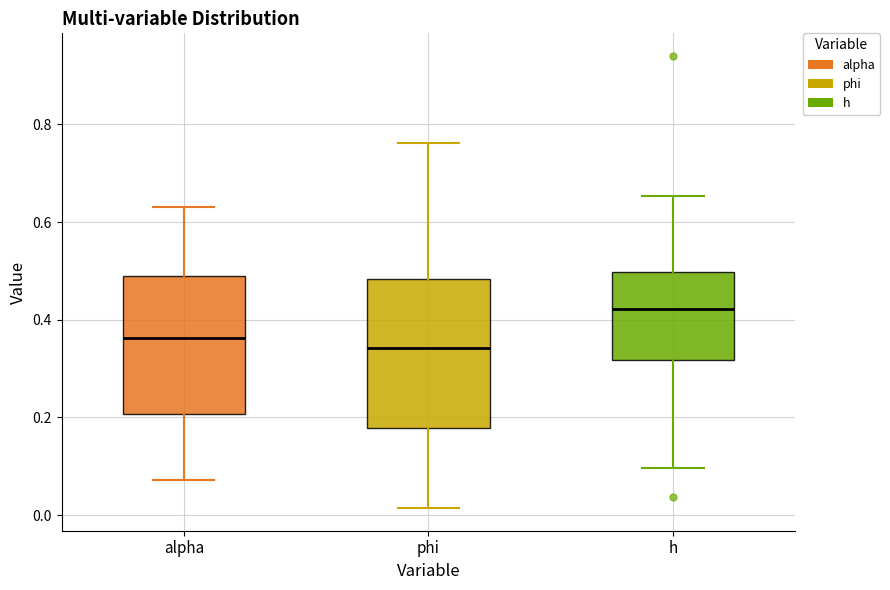

Reading left to right, read every box against the y-axis: the position of its median line, the range the box covers, and the ends of its whiskers. The values are not printed on the chart, so give them approximately, as read against the axis.

alpha: median 0.36, box 0.20 to 0.48, whiskers 0.08 to 0.64
phi: median 0.34, box 0.18 to 0.48, whiskers 0.02 to 0.76
h: median 0.42, box 0.32 to 0.50, whiskers 0.10 to 0.66